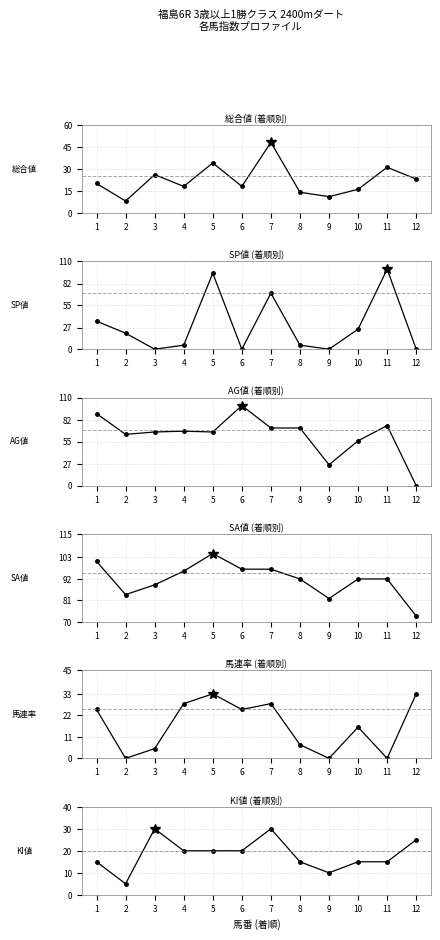

Which series has the largest total across all categories?

SA値